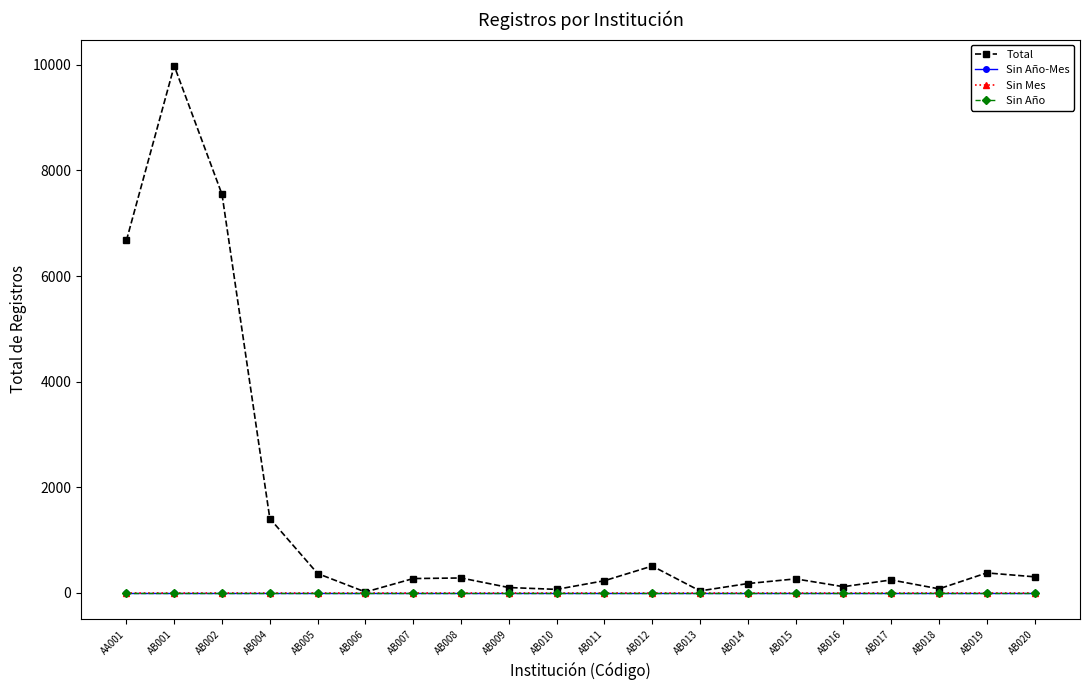

Does the chart have visible grid lines?

No